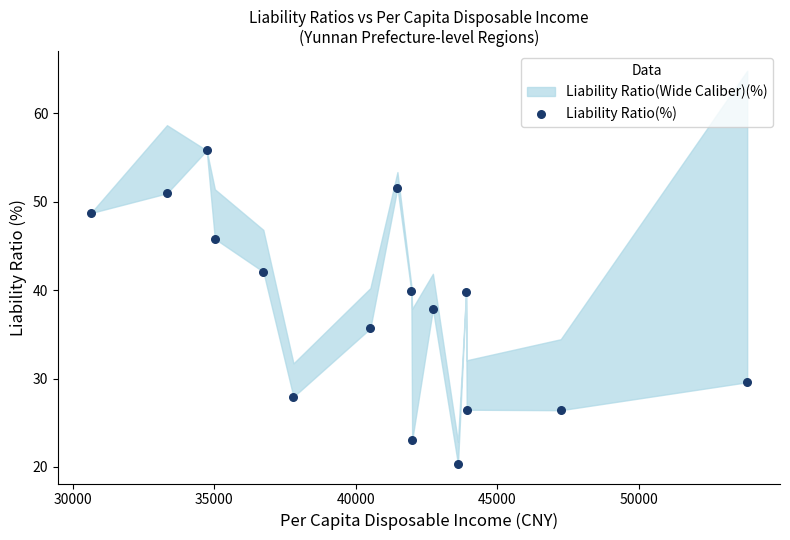

What is the range of Y values (max minus min)?

35.5